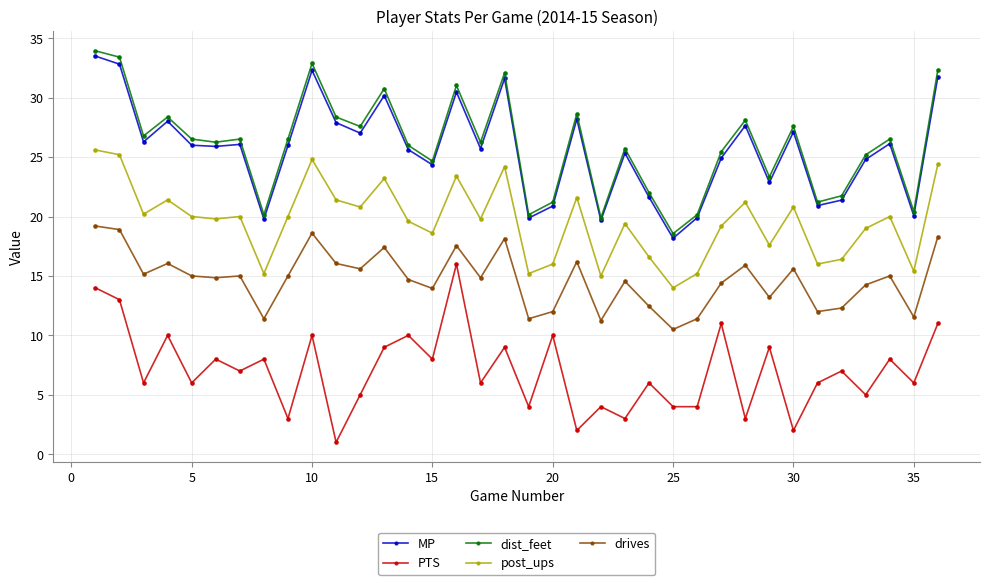

How many lines are shown in the chart?

5